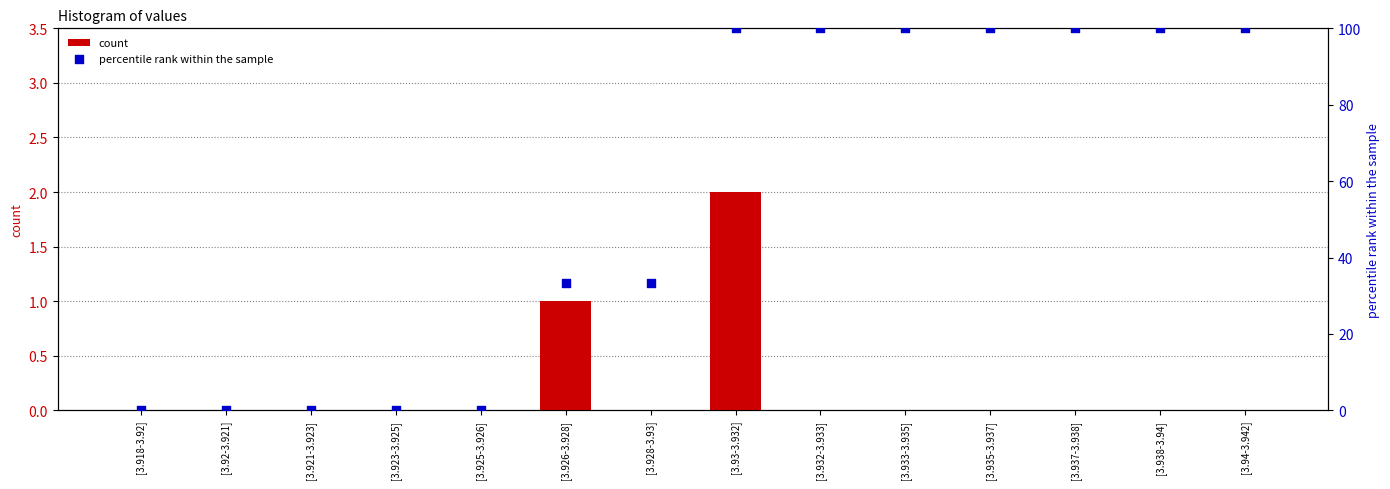

What are all the series names shown in the legend?

count, percentile rank within the sample